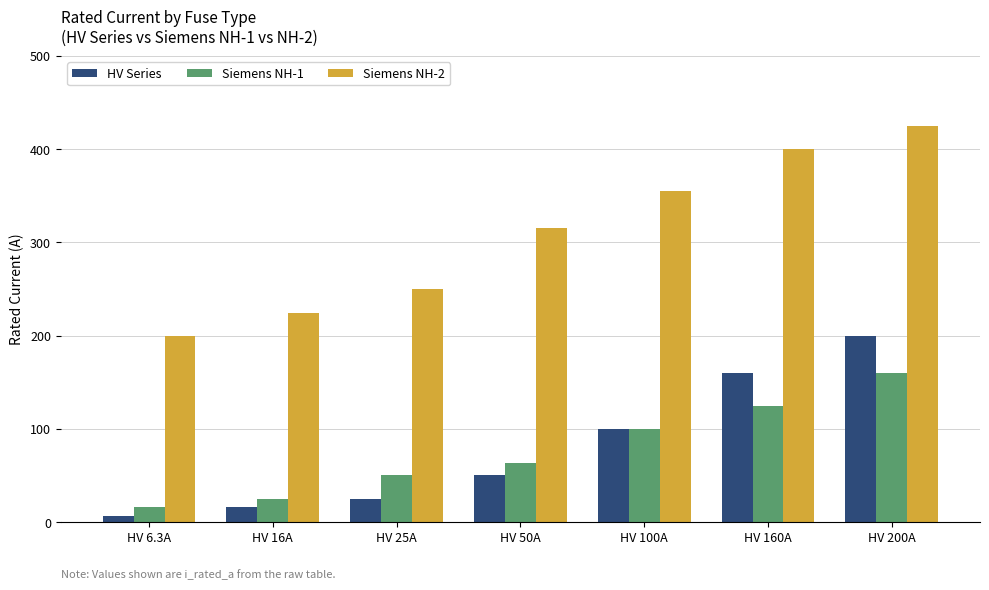

Is the value of Siemens NH-1 at HV 25A greater than the value of Siemens NH-2 at HV 200A?

No